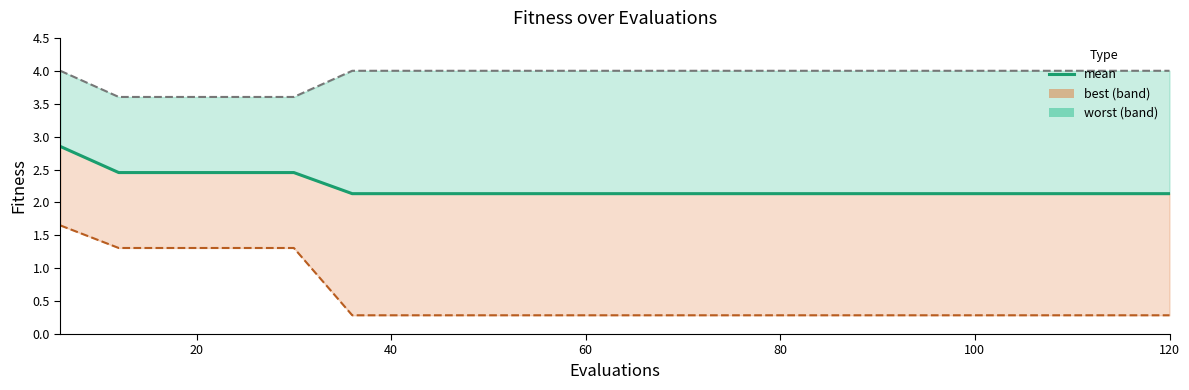

Count the number of categories in the chart.

20